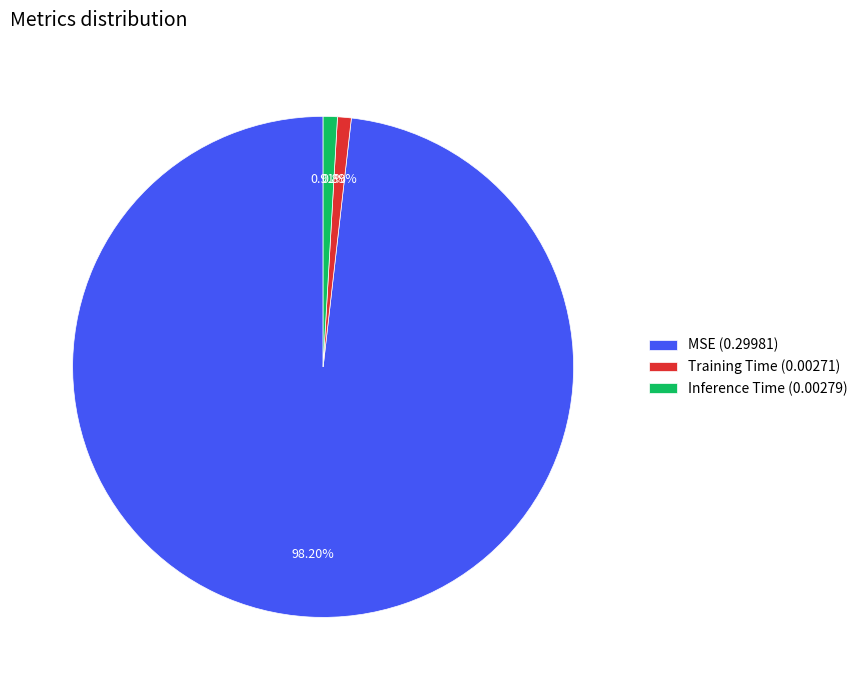

What percentage do Training Time and MSE together represent?

99.1%